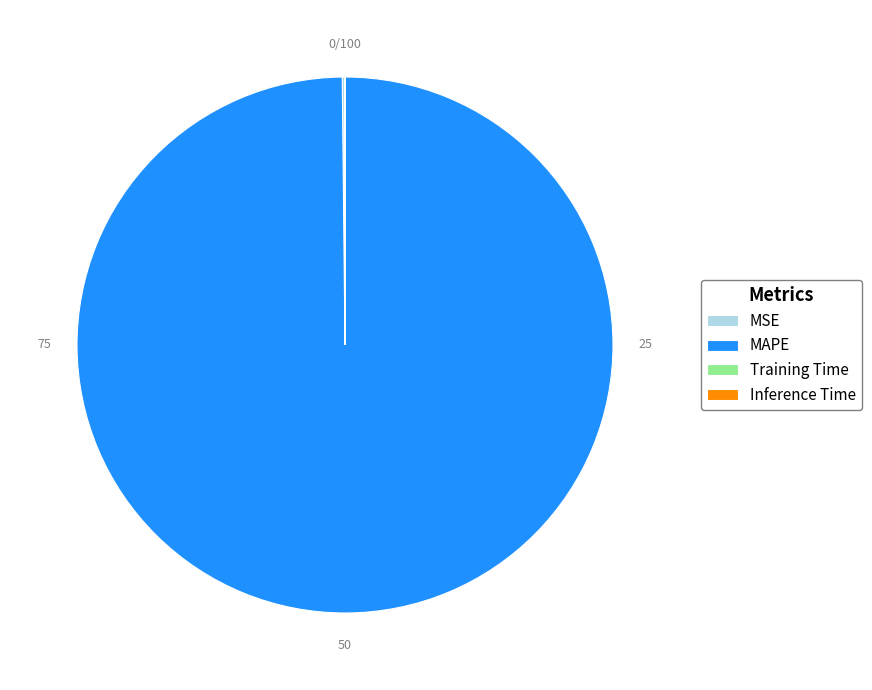

Is there a majority slice in this chart?

Yes